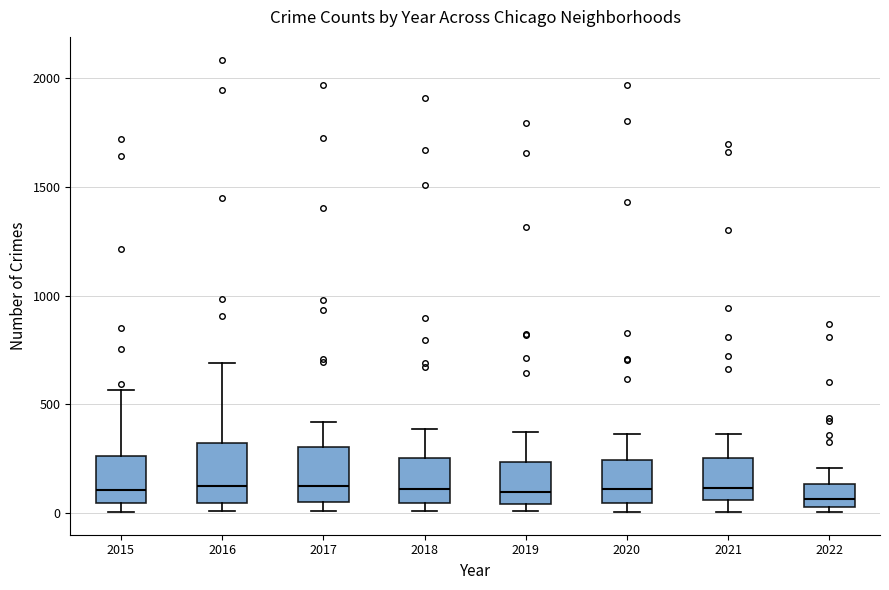

Reading left to right, read every box against the y-axis: the position of its median line, the range the box covers, and the ends of its whiskers. The values are not printed on the chart, so give them approximately, as read against the axis.

2015: median 100, box 50 to 250, whiskers 0 to 550
2016: median 150, box 50 to 300, whiskers 0 to 700
2017: median 100, box 50 to 300, whiskers 0 to 400
2018: median 100, box 50 to 250, whiskers 0 to 400
2019: median 100, box 50 to 250, whiskers 0 to 400
2020: median 100, box 50 to 250, whiskers 0 to 350
2021: median 100, box 50 to 250, whiskers 0 to 350
2022: median 50 (just above the box's lower edge), box 50 to 150, whiskers 0 to 200